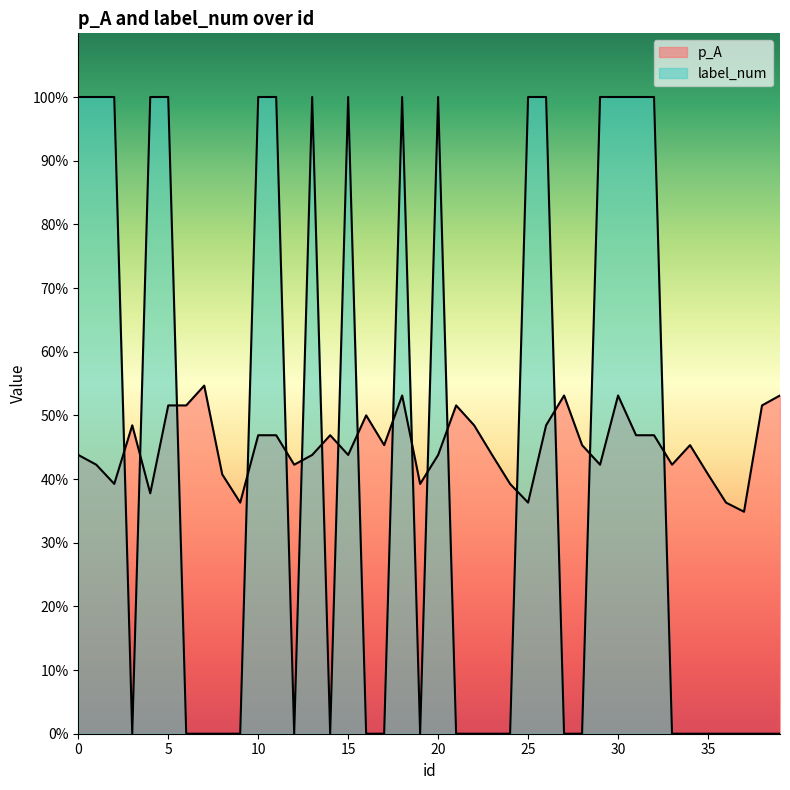

What is the spread (max minus min) of values at 25?

0.6